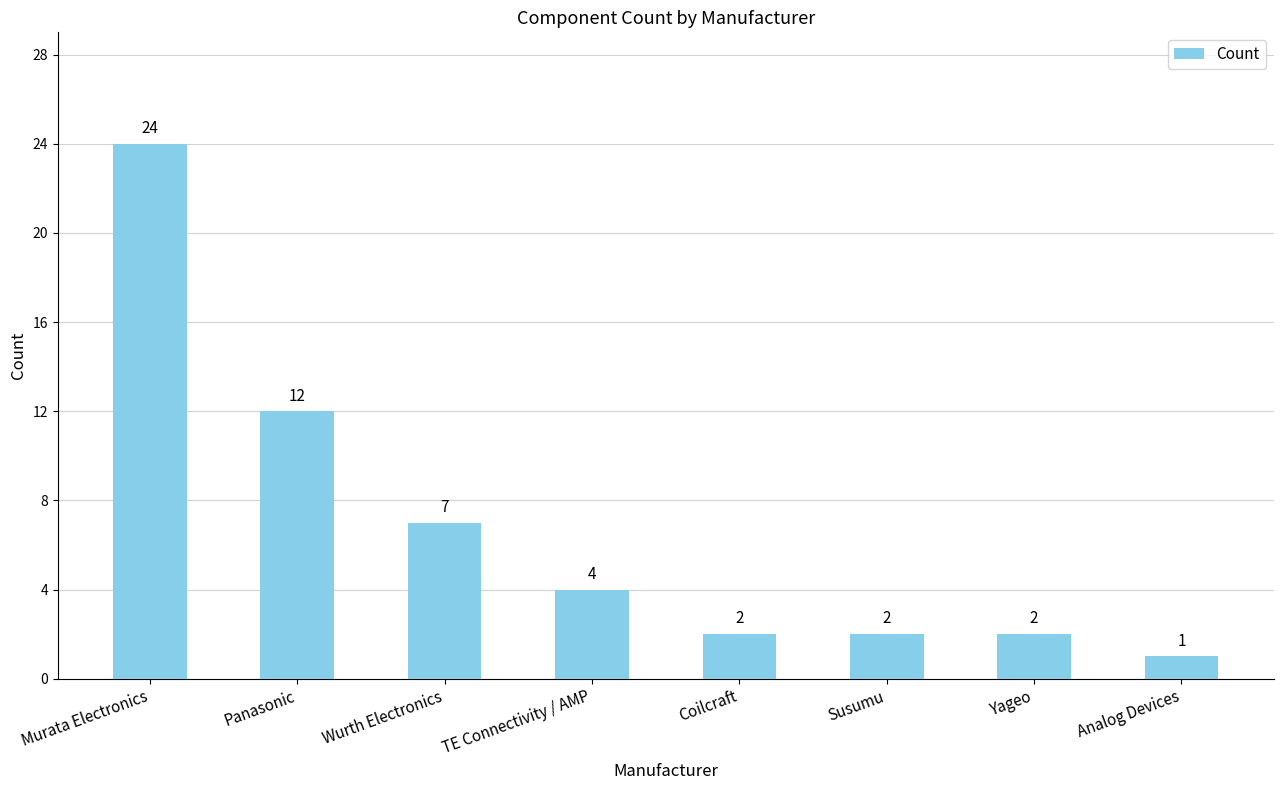

True or false: the data shows 17 at Panasonic.

False